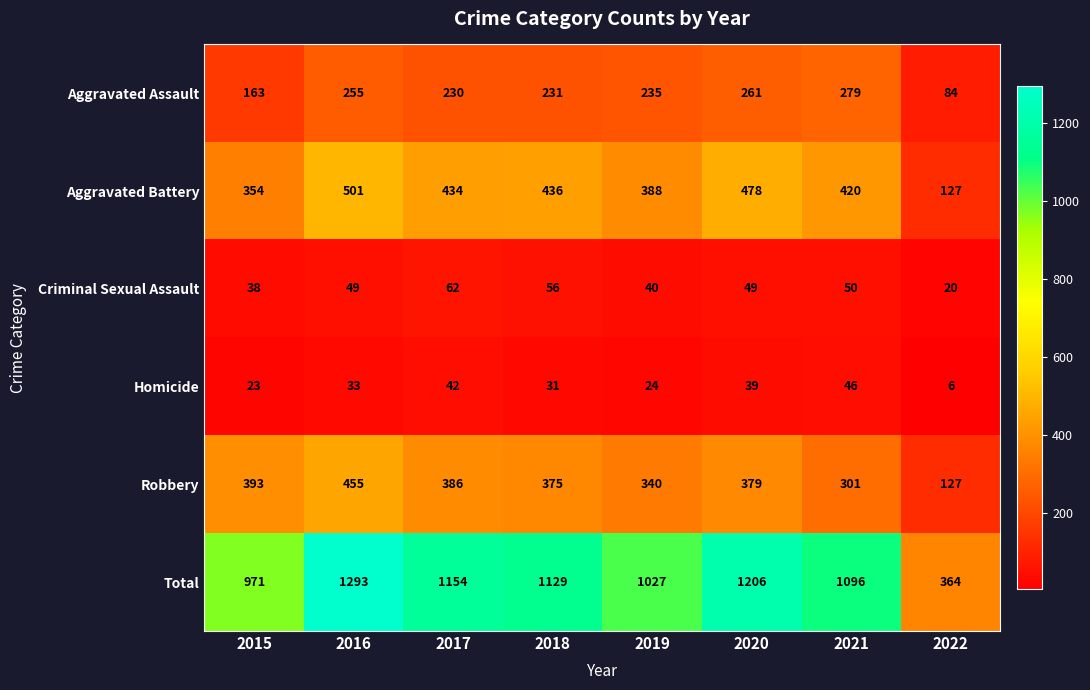

At which label is Aggravated Battery closest to 314?

2015